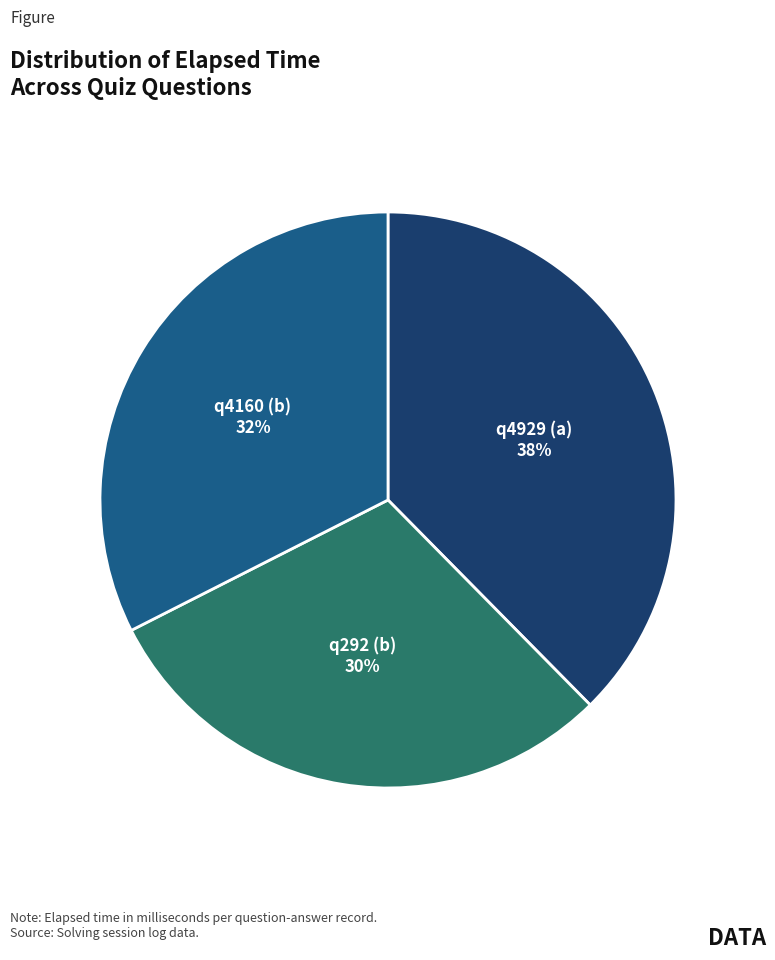

To the nearest percent, what is the average slice percentage?

33%